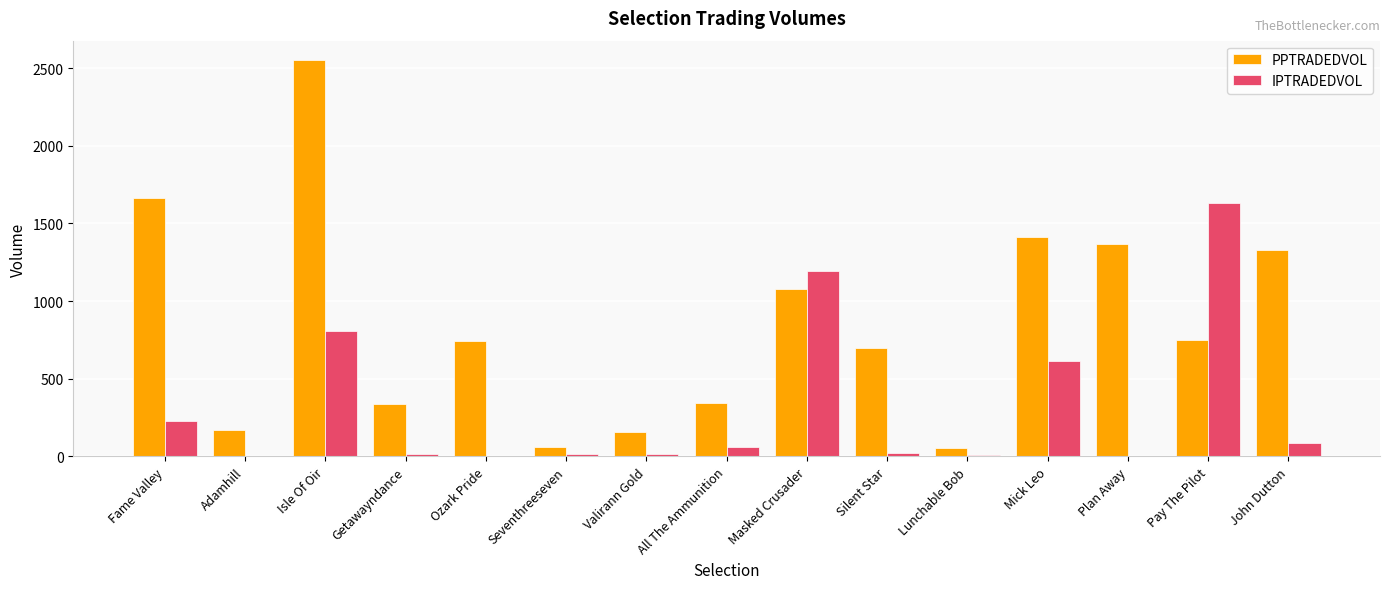

Which category has the highest value across all series?

Isle Of Oir